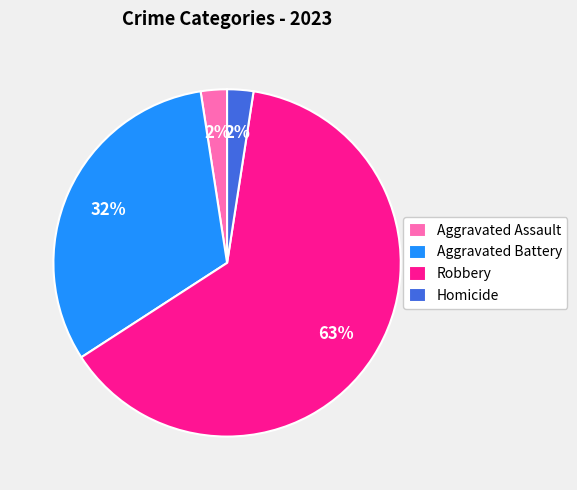

How many segments does this pie chart have?

4